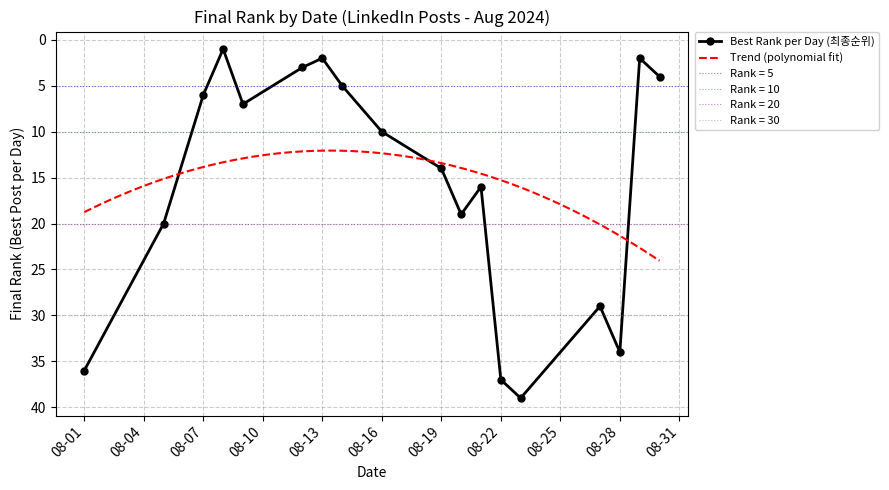

Rank the categories by value from highest to lowest.

33, 21, 19, 12, 6, 14, 32, 31, 30, 18, 11, 17, 29, 28, 27, 26, 25, 5, 16, 24, 23, 20, 10, 22, 4, 3, 9, 2, 15, 1, 8, 13, 7, 0